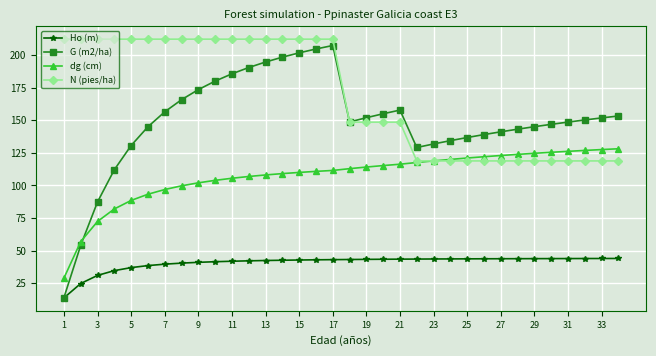

How many lines are shown in the chart?

4